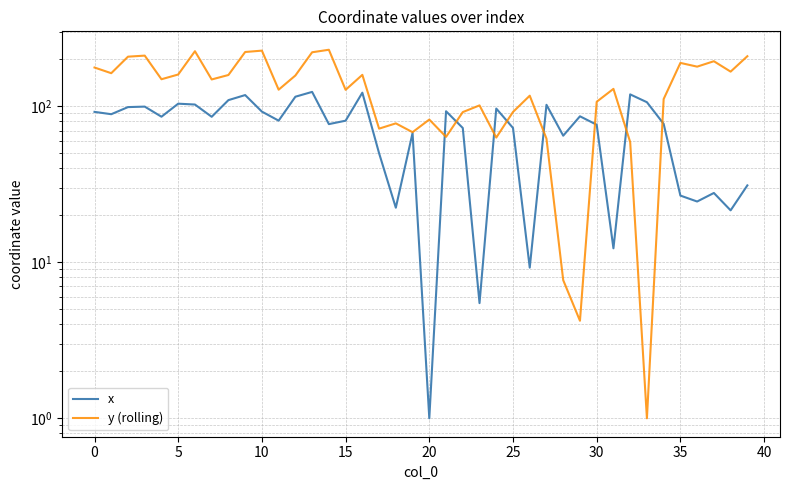

What is the sum of all x values?

2946.2